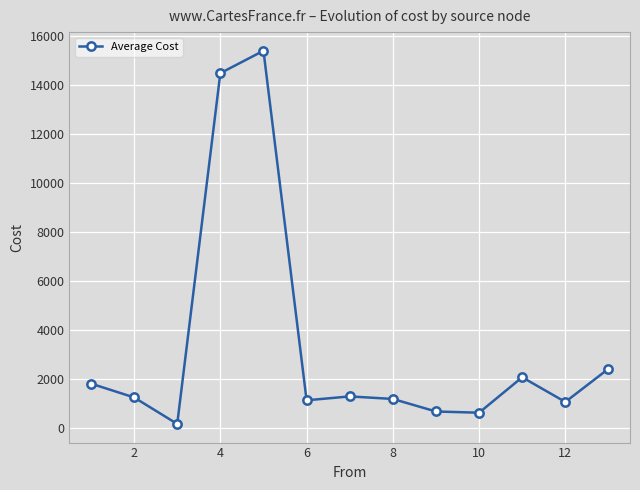

True or false: the data has more than 0 interior local peaks.

True